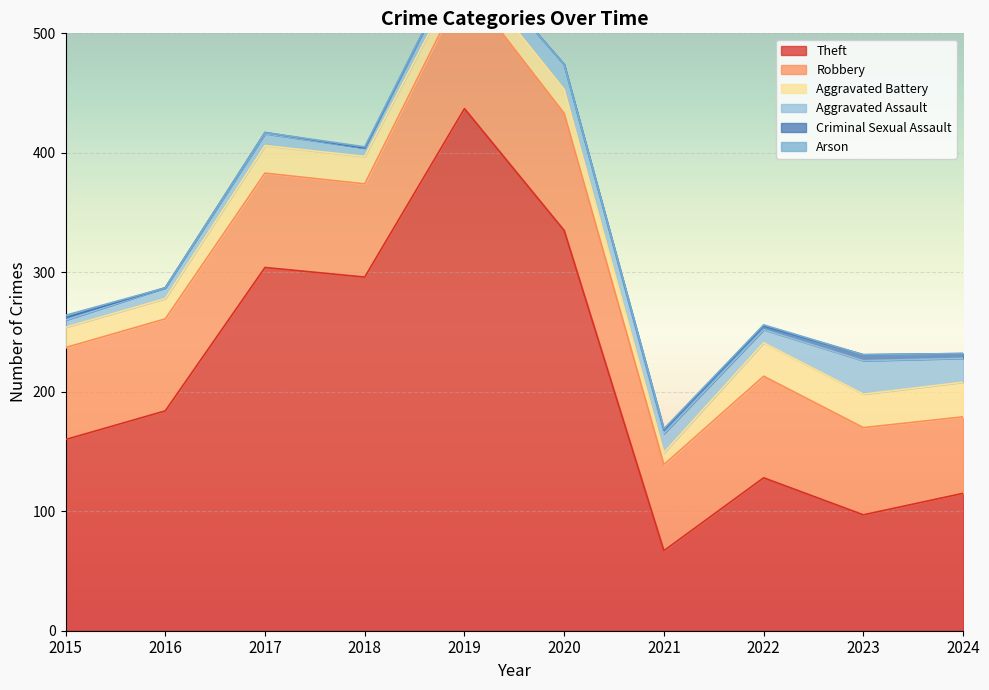

How many times do Aggravated Assault and Aggravated Battery cross each other?

2